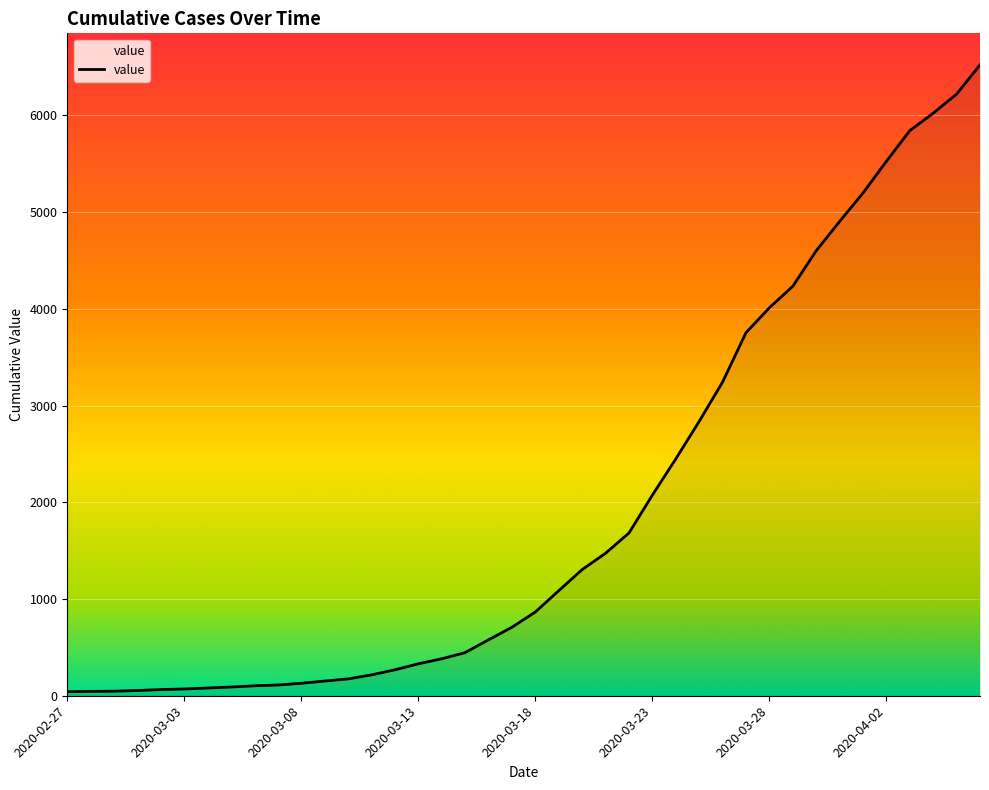

How many series are shown in this chart?

1